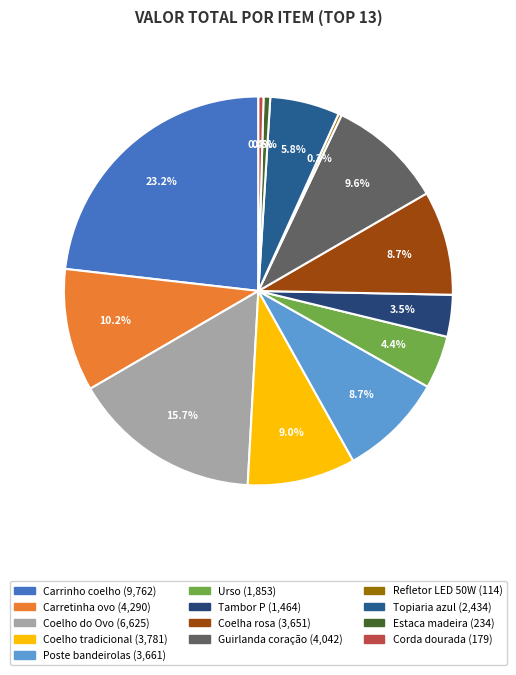

Count the number of slices in the pie.

13